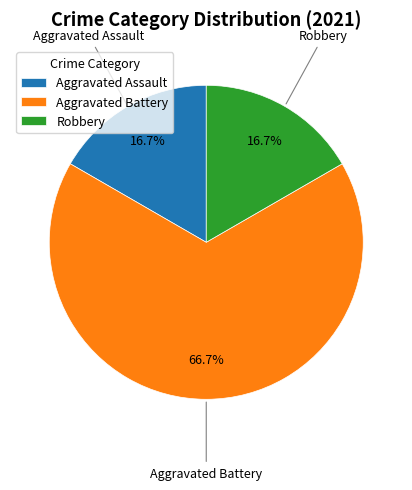

To the nearest percent, what portion does Robbery represent?

17%